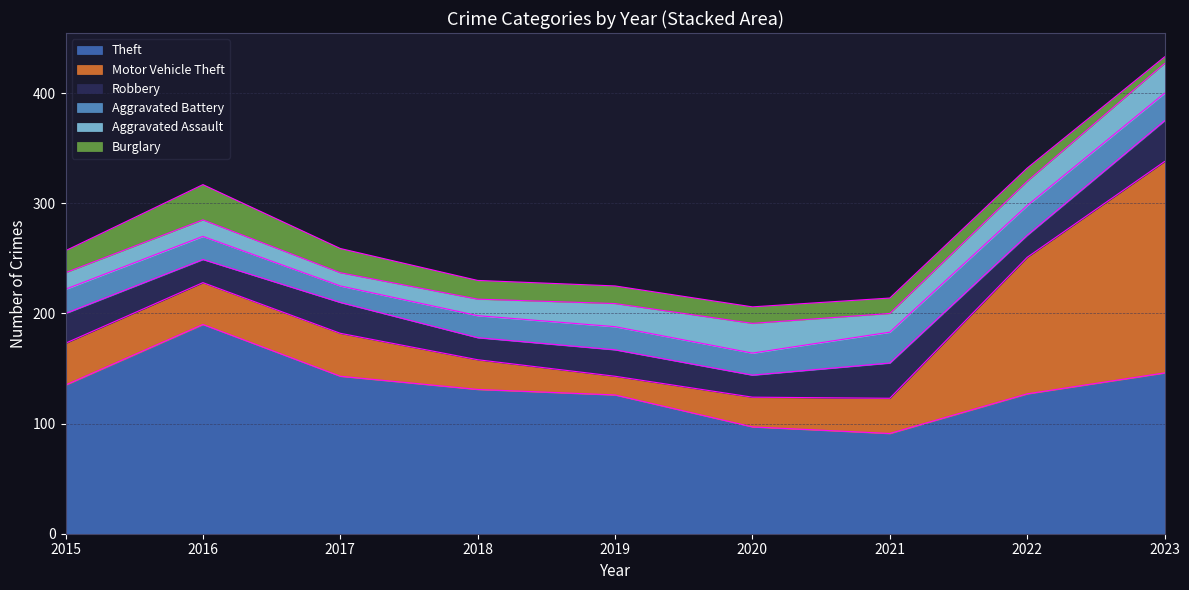

At which label does Burglary first exceed 16?

2015